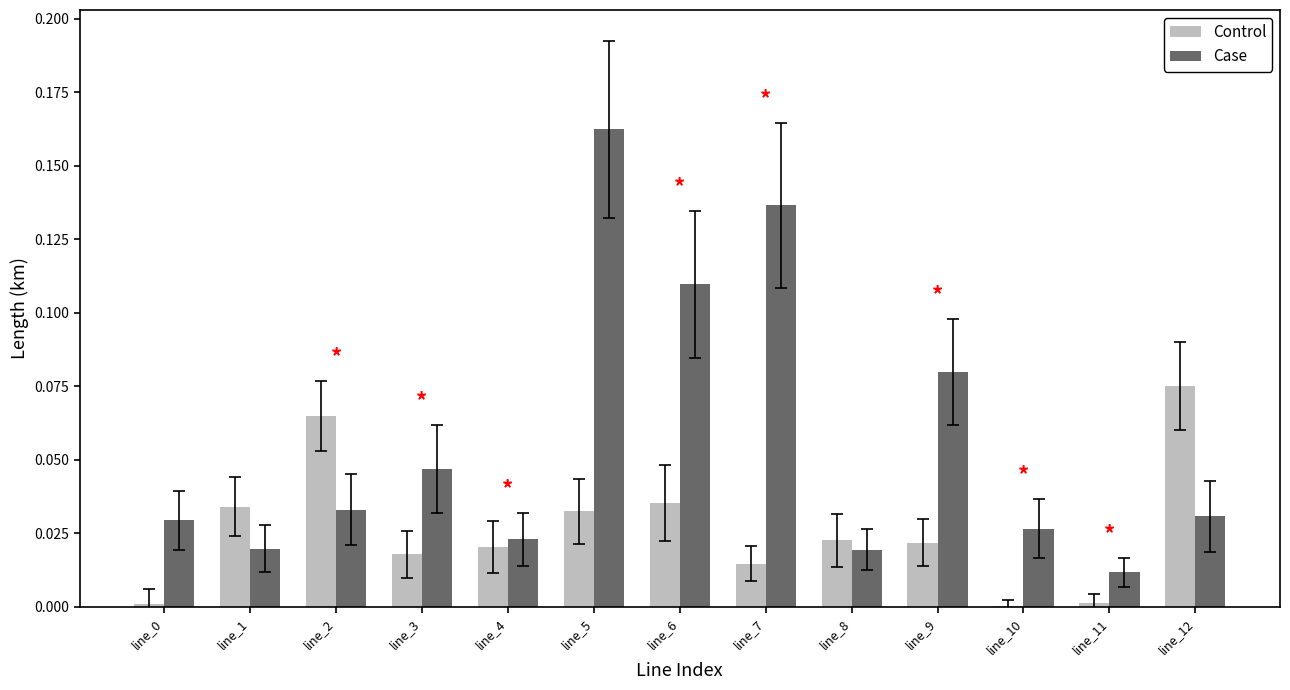

True or false: Case has a value of 0.0 at line_11.

True